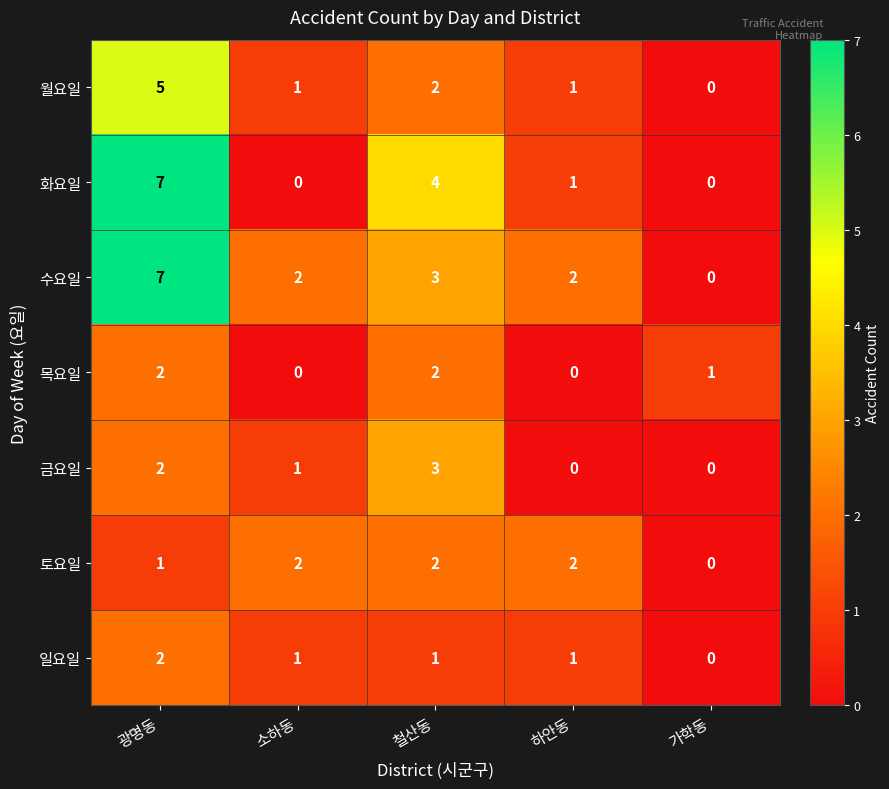

What is the spread (max minus min) of values at 철산동?

3